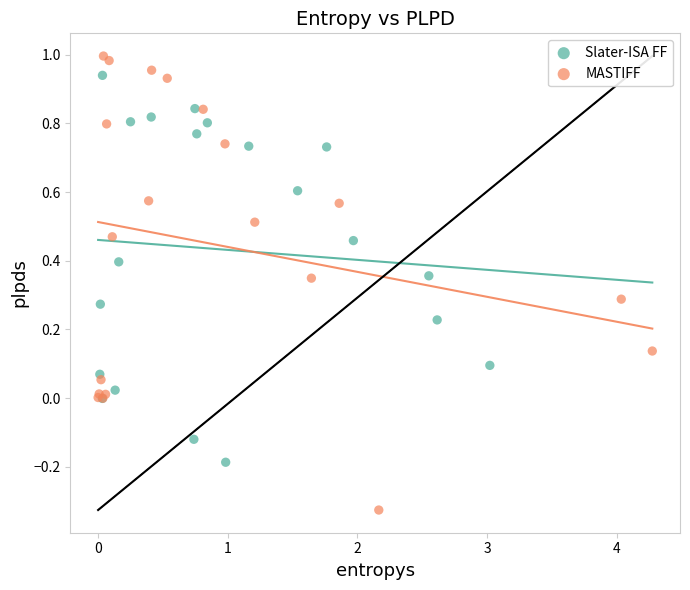

Which series reaches the maximum Y coordinate?

MASTIFF